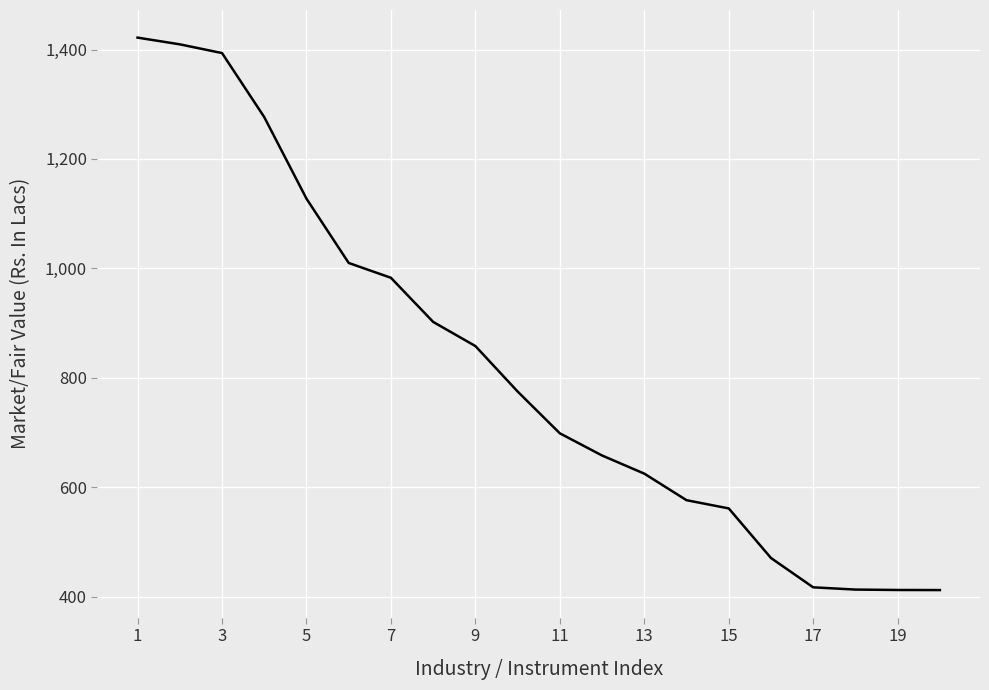

What is the difference between the maximum and minimum values?

1009.7